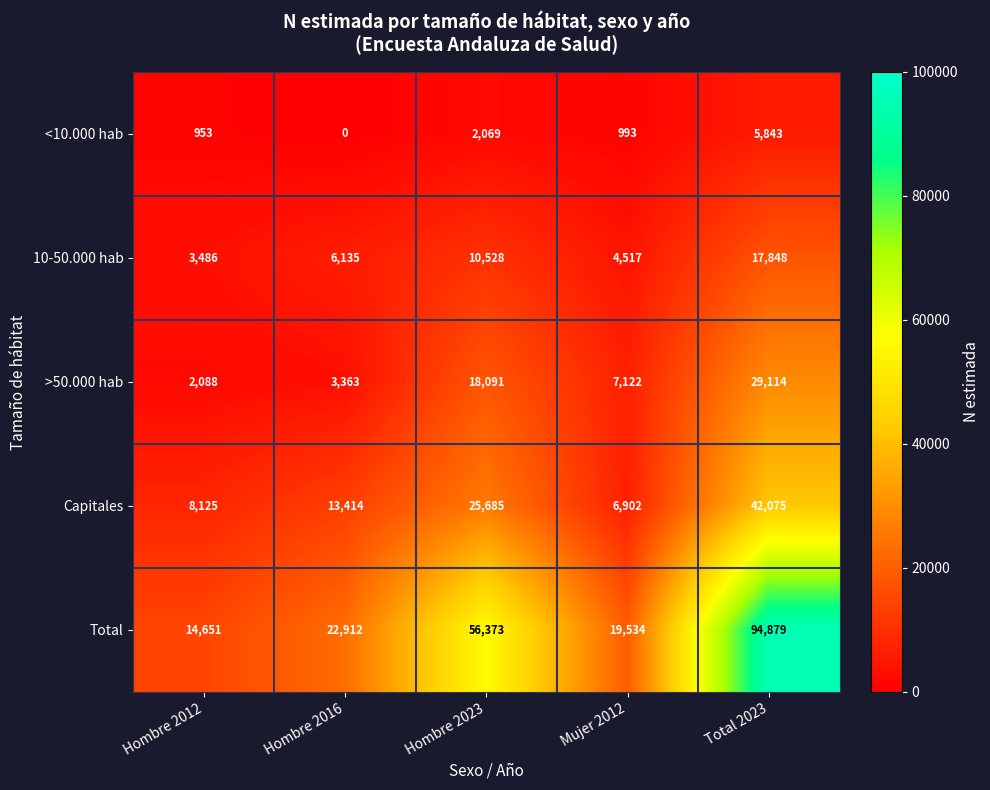

List the series in order of their peak value, lowest first.

<10.000 hab, 10-50.000 hab, >50.000 hab, Capitales, Total